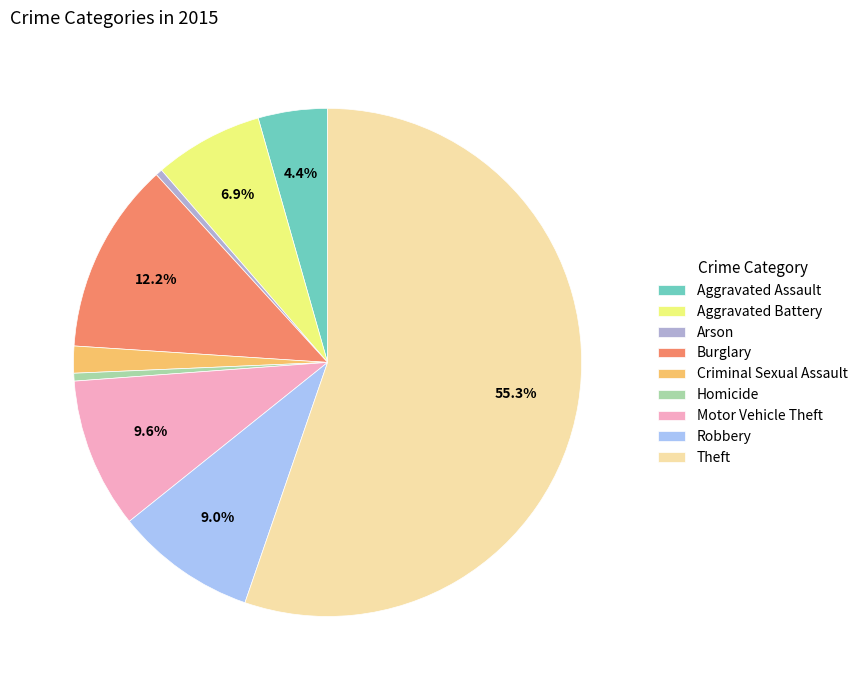

How many segments does this pie chart have?

9